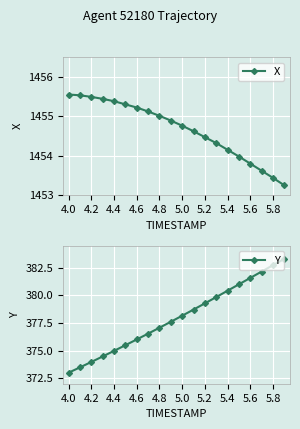

Between 15 and 14, which is larger?

14